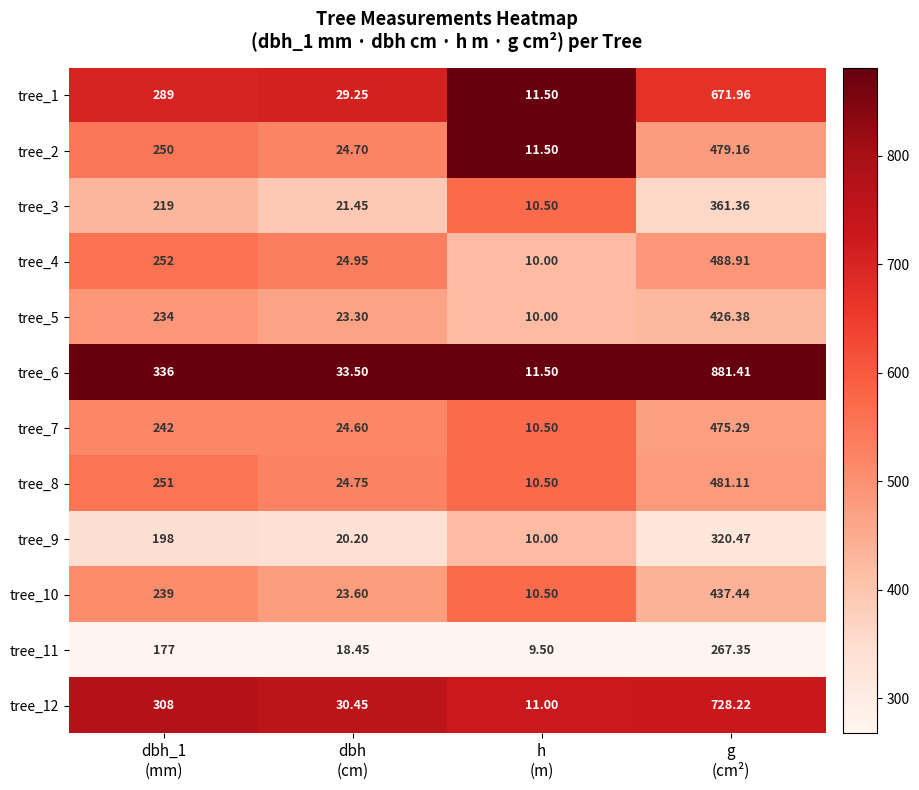

What is the difference between the highest and lowest values at dbh_1
(mm)?

159.0